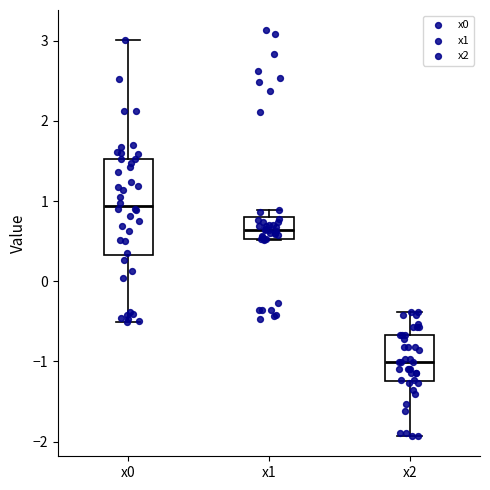

Reading left to right, read every box against the y-axis: the position of its median line, the range the box covers, and the ends of its whiskers. The values are not printed on the chart, so give them approximately, as read against the axis.

x0: median 0.9, box 0.3 to 1.5, whiskers -0.5 to 3.0
x1: median 0.6, box 0.5 to 0.8, whiskers 0.5 to 0.9
x2: median -1.0, box -1.2 to -0.7, whiskers -1.9 to -0.4